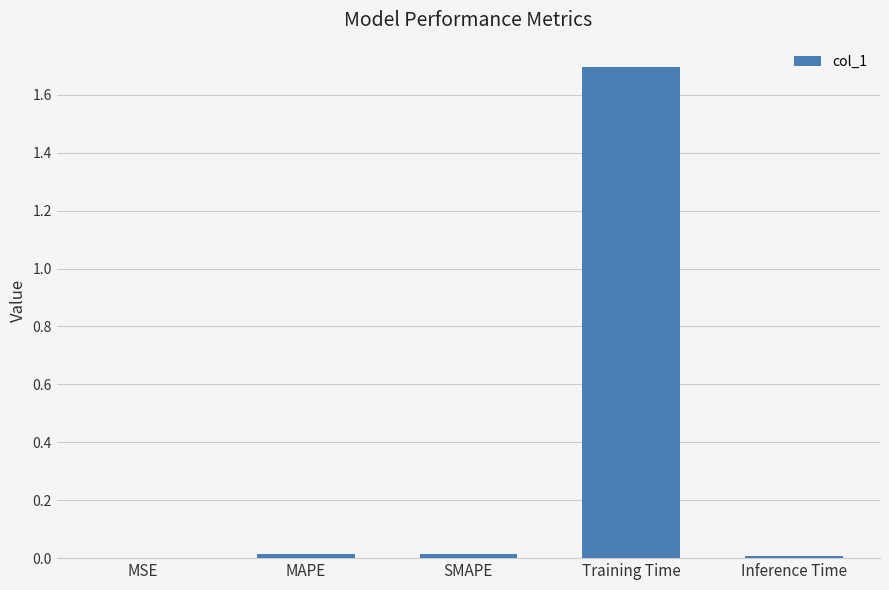

What is the greatest value displayed?

1.7